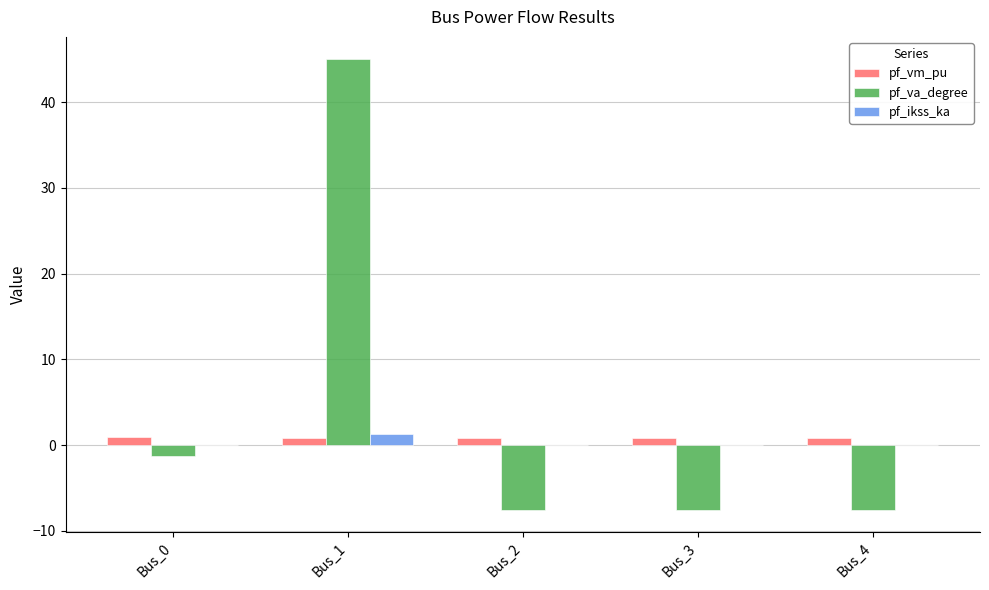

True or false: pf_va_degree has a value of -1.2 at Bus_0.

True